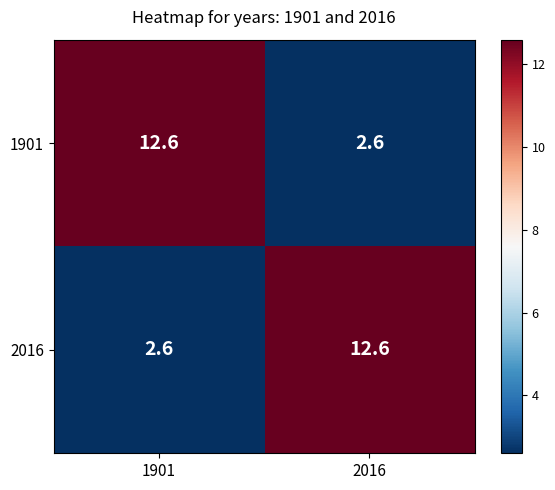

The 1901 series shows 12.6 at 1901. True or false?

True